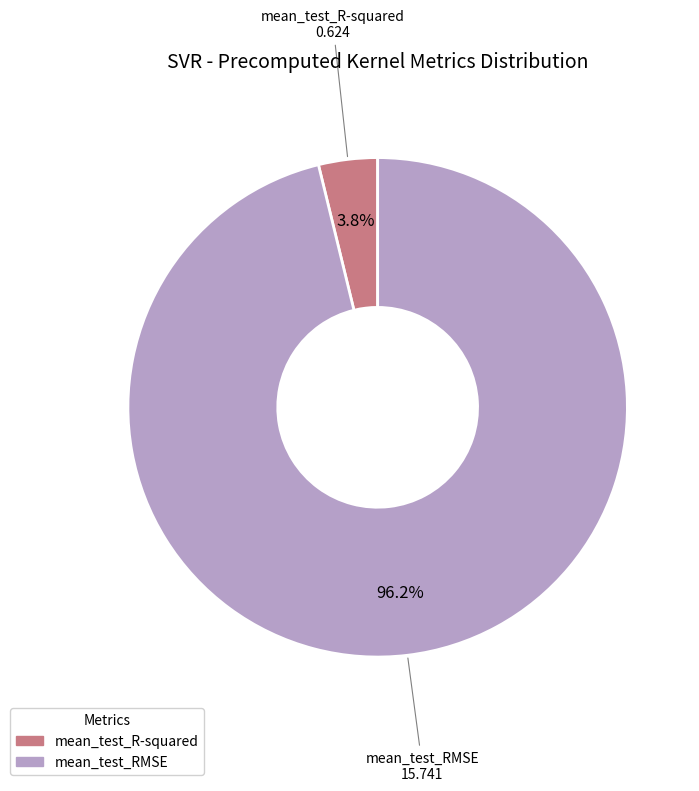

Does mean_test_RMSE represent more than half of the total?

Yes